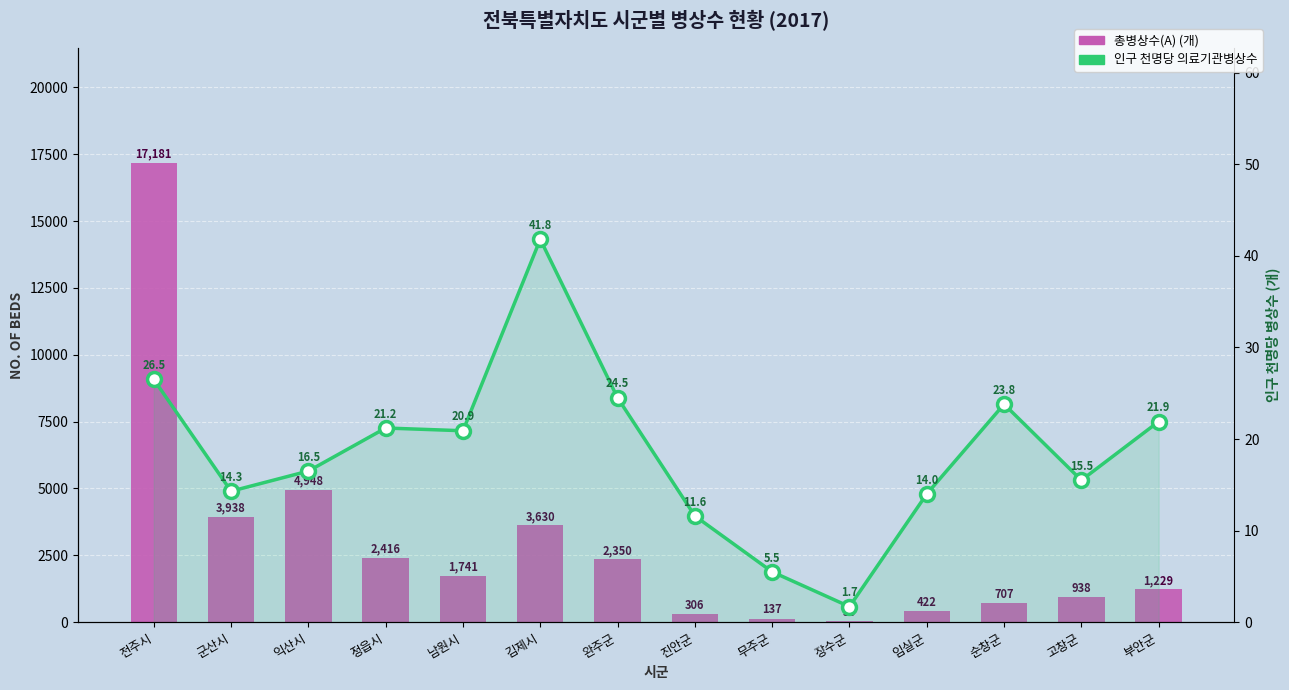

What is the spread (max minus min) of values at 진안군?

294.4